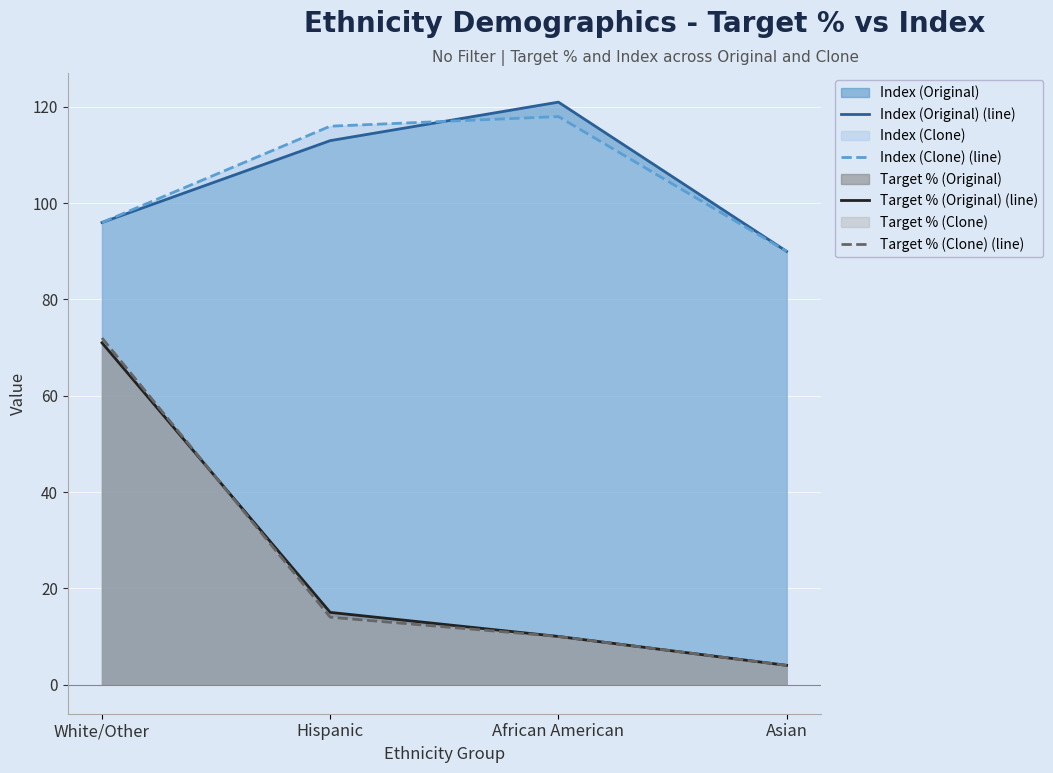

Reading left to right, list all the values displayed in this chart.

Index (Original) (line): White/Other=96	Hispanic=113	African American=121	Asian=90
Index (Clone) (line): White/Other=96	Hispanic=116	African American=118	Asian=90
Target % (Original) (line): White/Other=71	Hispanic=15	African American=10	Asian=4
Target % (Clone) (line): White/Other=72	Hispanic=14	African American=10	Asian=4